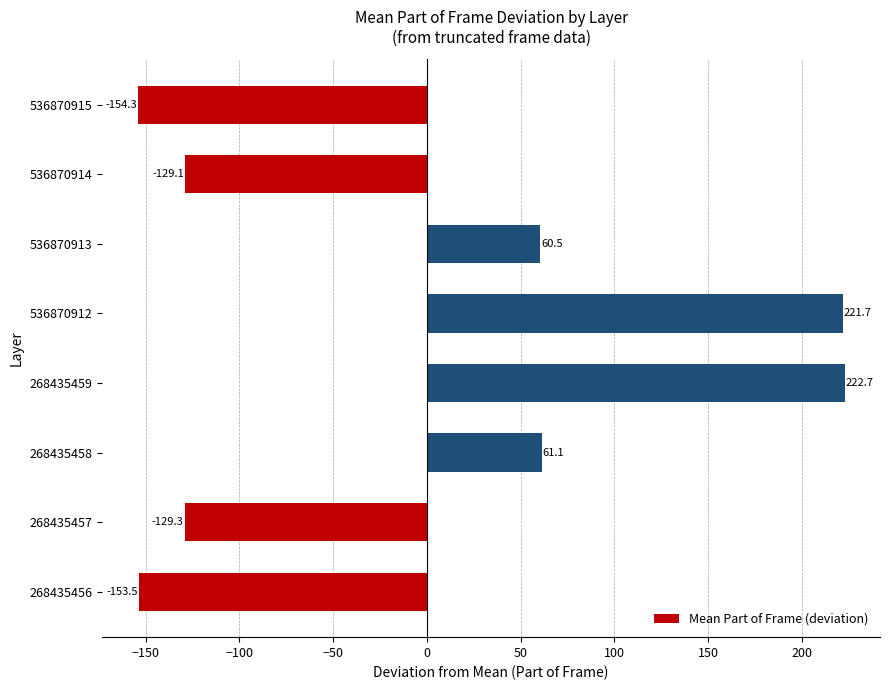

How many bars are there in total?

8